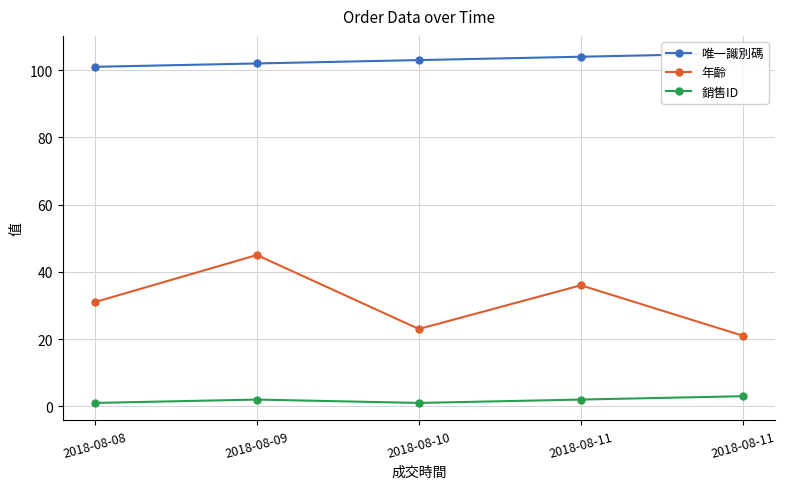

What is the value of the 唯一識別碼 point at the 2nd from the left?

102